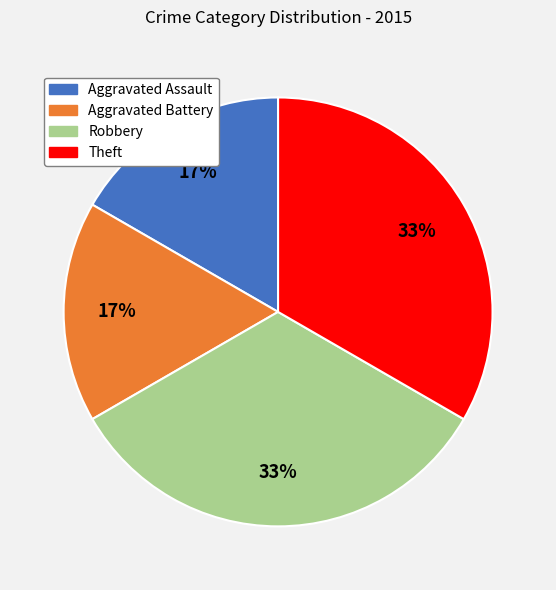

To the nearest percent, what percentage of the pie is Robbery?

33%